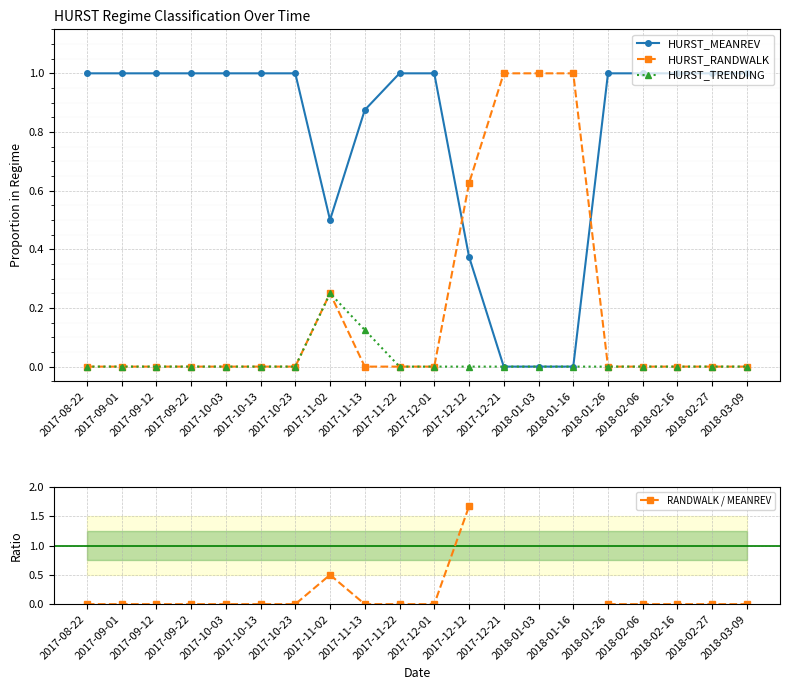

Is this an area chart (filled region under the line)?

No